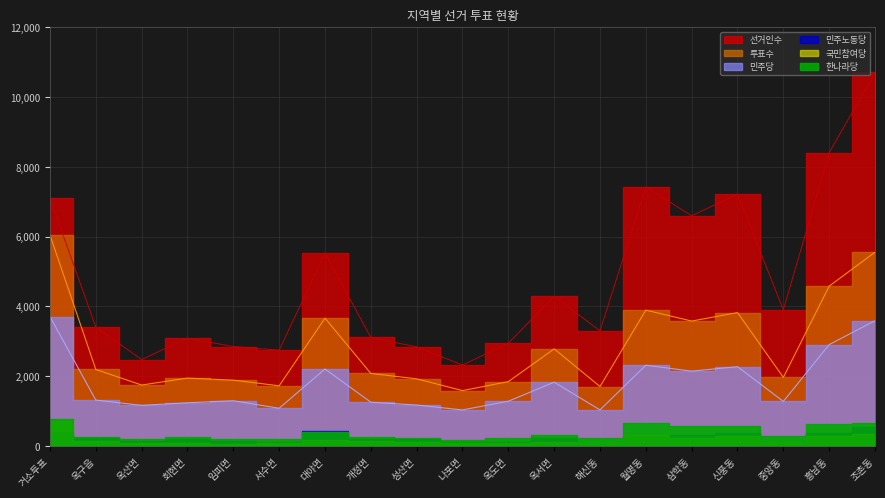

True or false: 선거인수 has more than 2 interior local peaks.

True